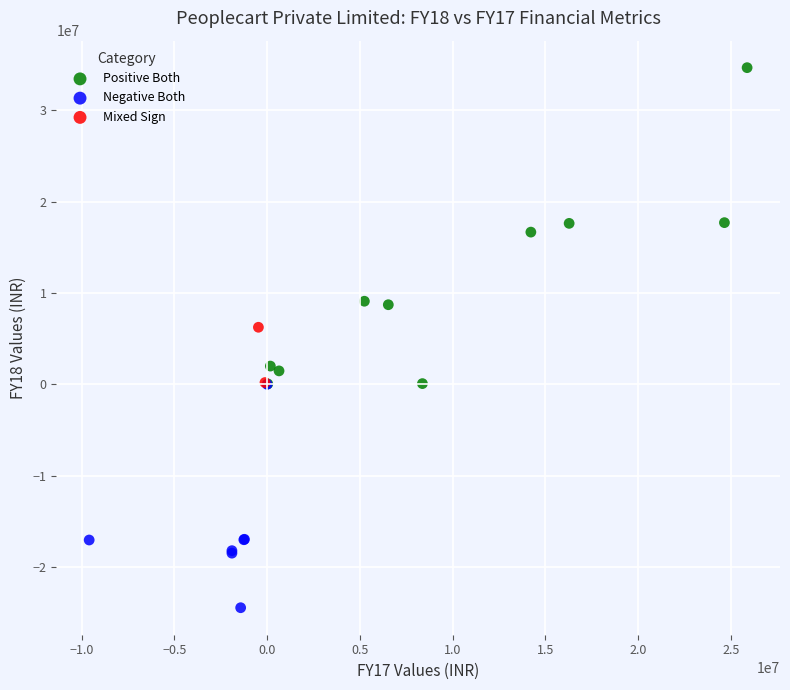

Which series has the largest Y range (max minus min)?

Positive Both